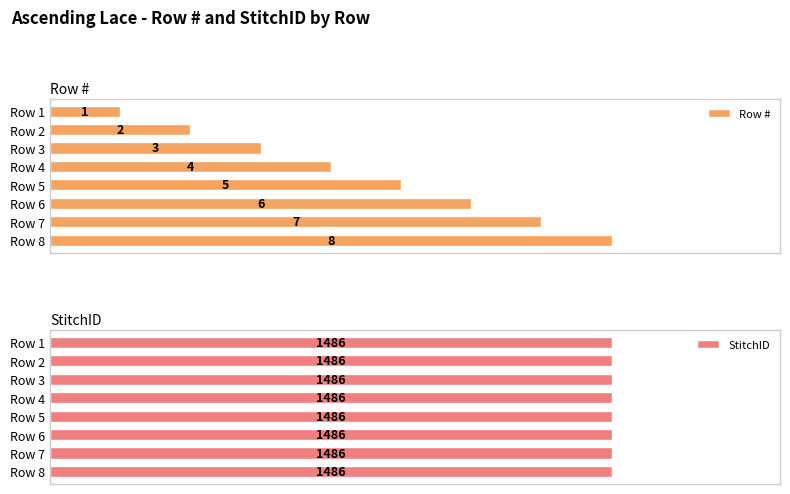

Which category has the lowest value in the Row # series?

Row 1